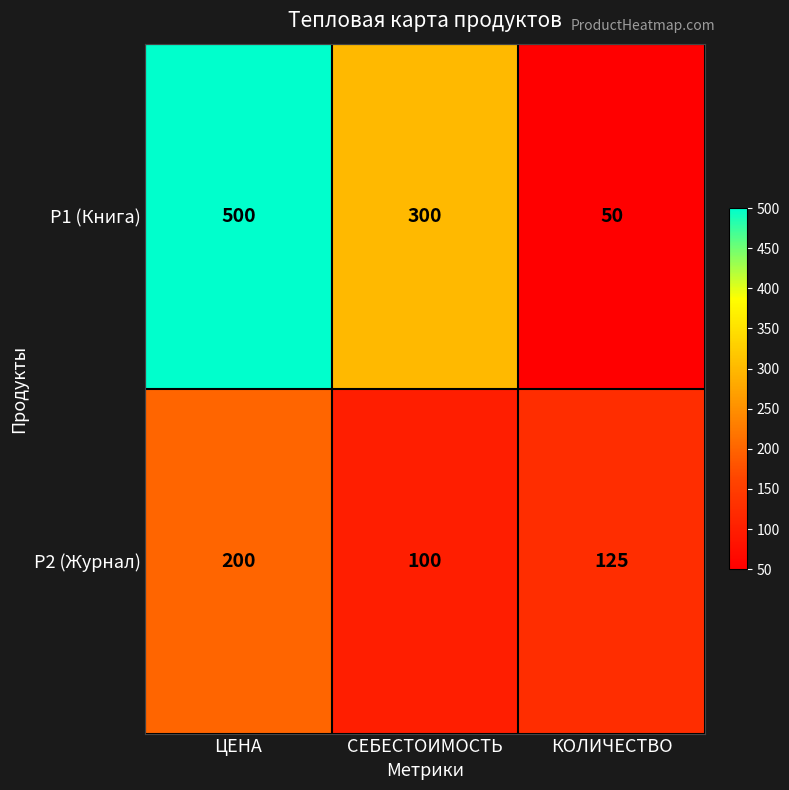

What is the spread (max minus min) of values at КОЛИЧЕСТВО?

75